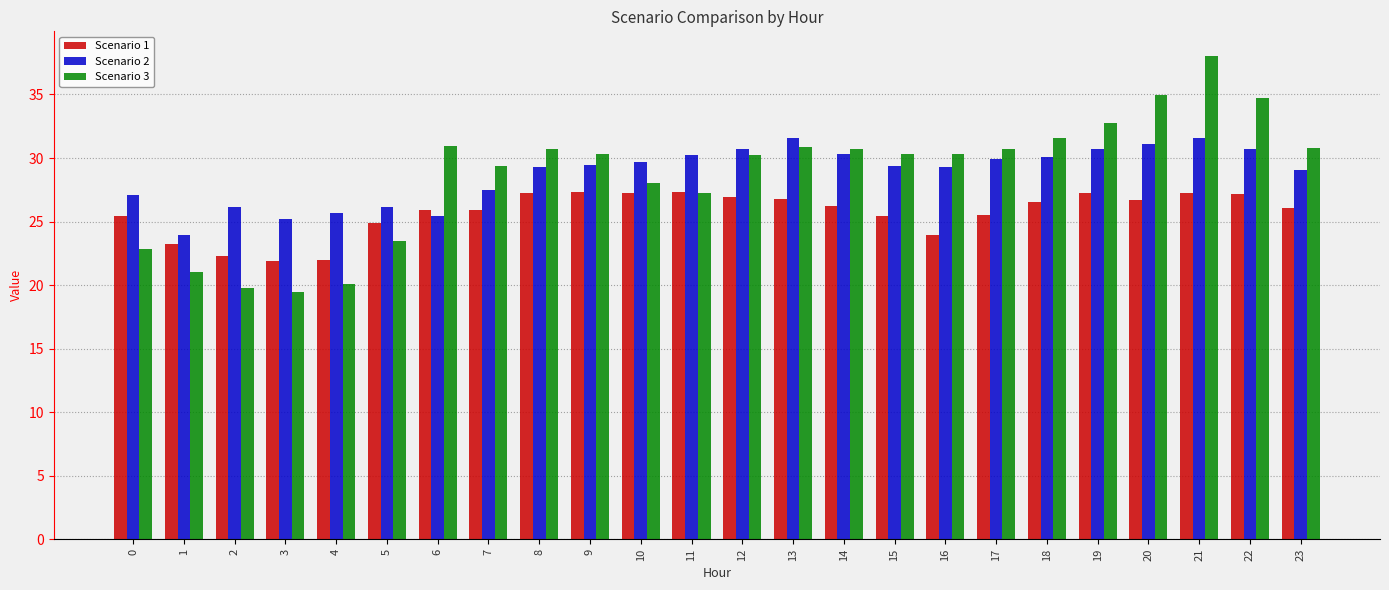

Between 2 and 17, which series saw the biggest shift?

Scenario 3